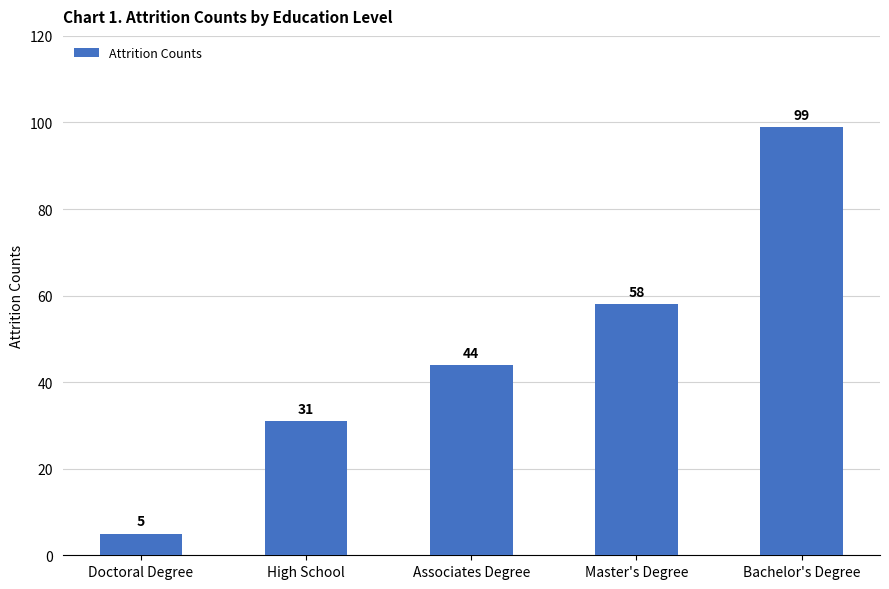

The value at High School is 31. True or false?

True